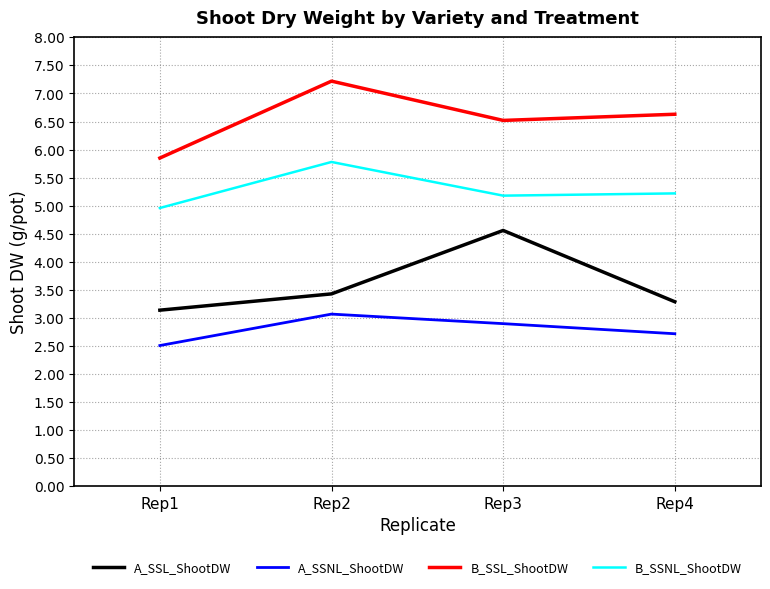

True or false: A_SSNL_ShootDW and B_SSL_ShootDW intersect in this chart.

False